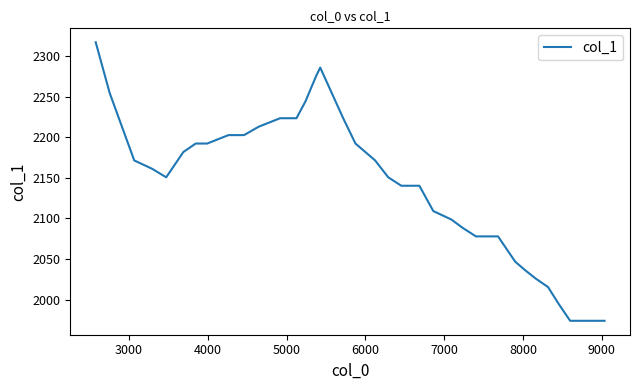

What is the difference between the maximum and minimum values?

342.9